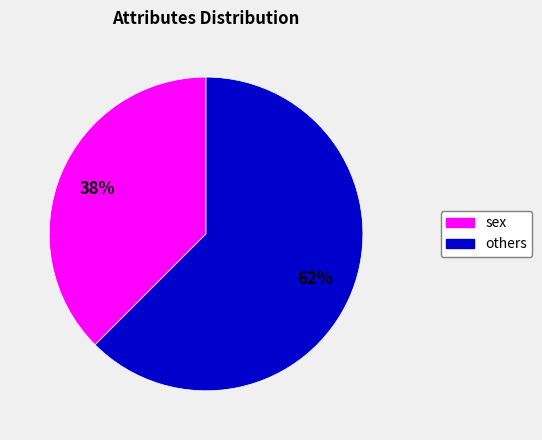

To the nearest percent, what is the average slice percentage?

50%